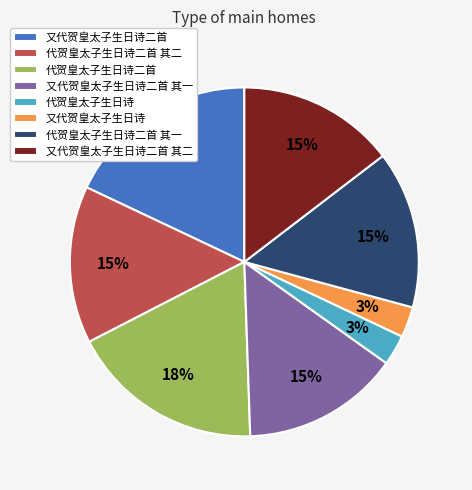

To the nearest percent, what portion does 代贺皇太子生日诗二首 其一 represent?

15%